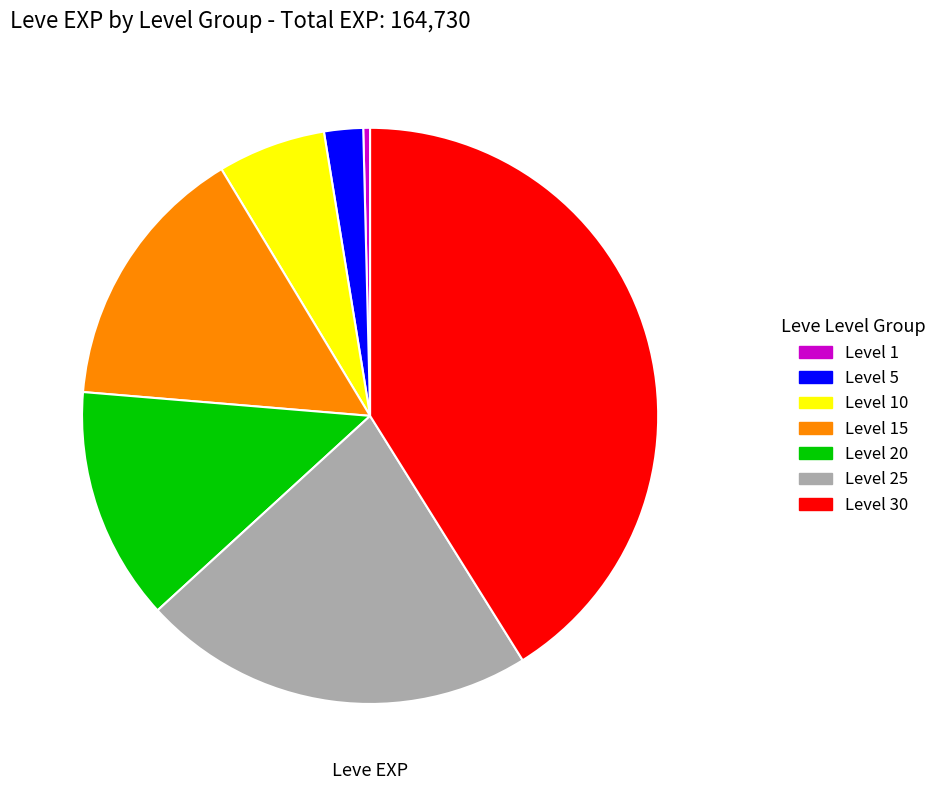

Is Level 25 the majority of the pie?

No